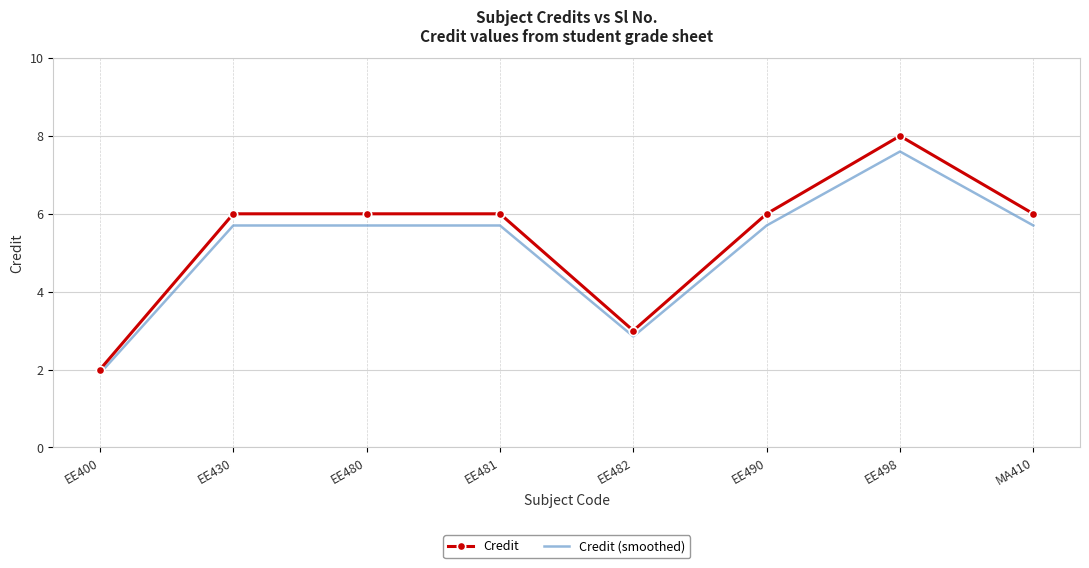

How many series are shown in this chart?

2